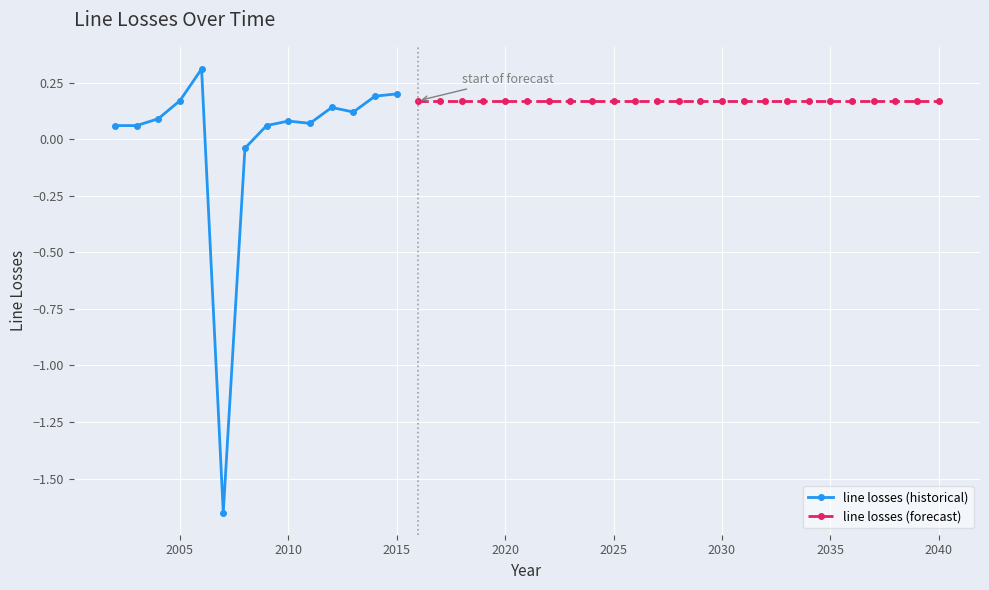

What is the sum of the values at 2023 and 2014?

0.4